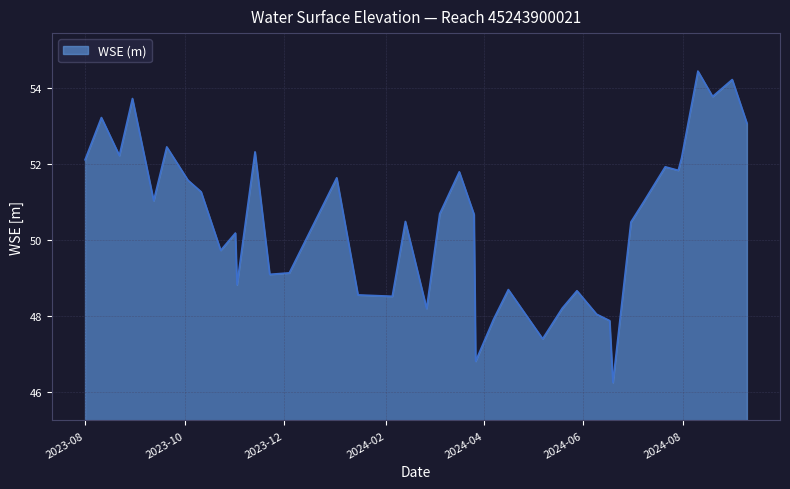

What is the maximum value shown in the chart?

54.5